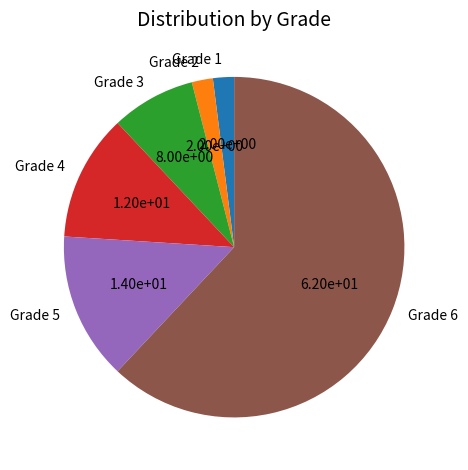

Approximately how many times larger is the value at Grade 6 compared to Grade 3?

7.8